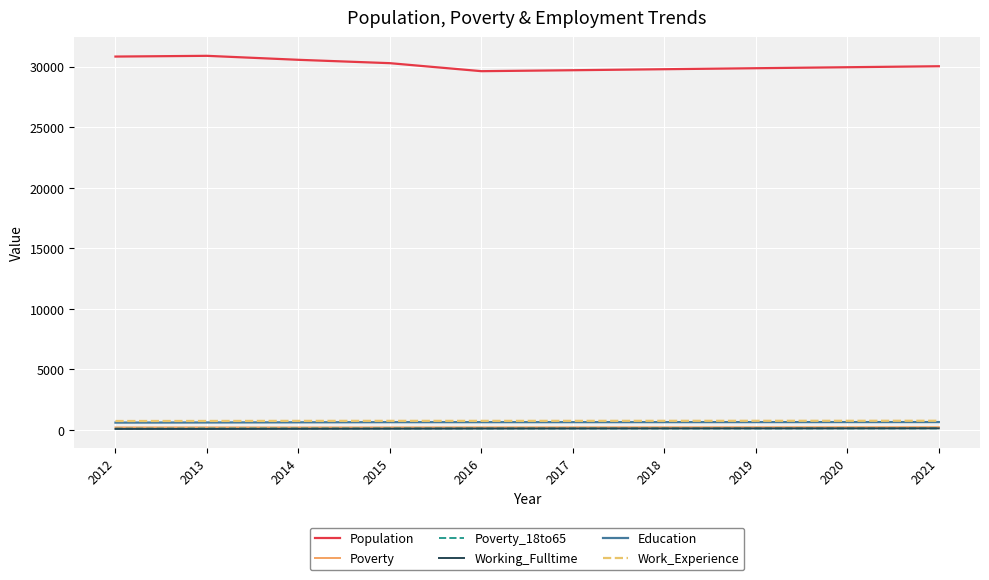

Which series has the largest total across all categories?

Population